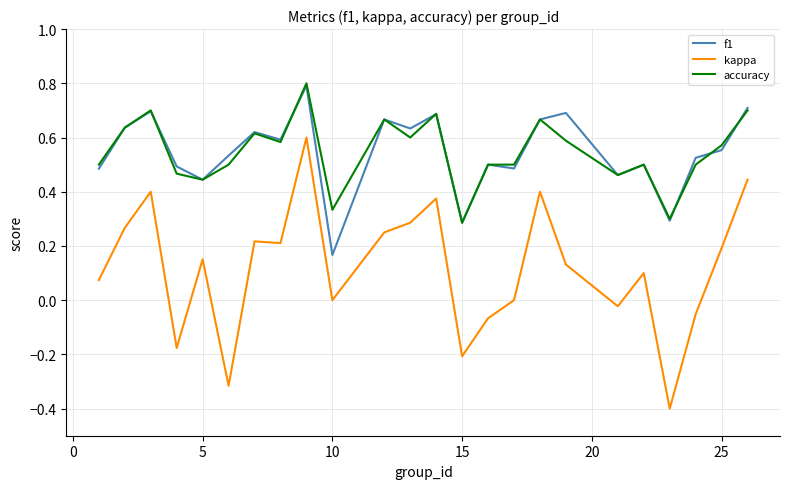

Which series has the widest spread of values?

kappa